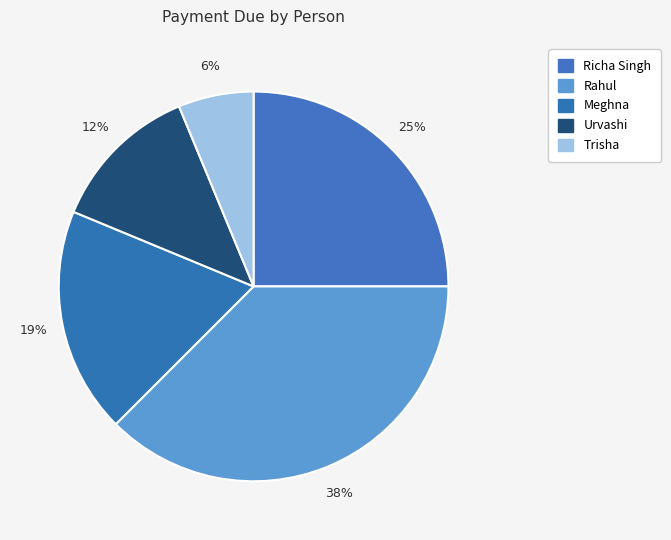

To the nearest percent, what portion does Meghna represent?

19%